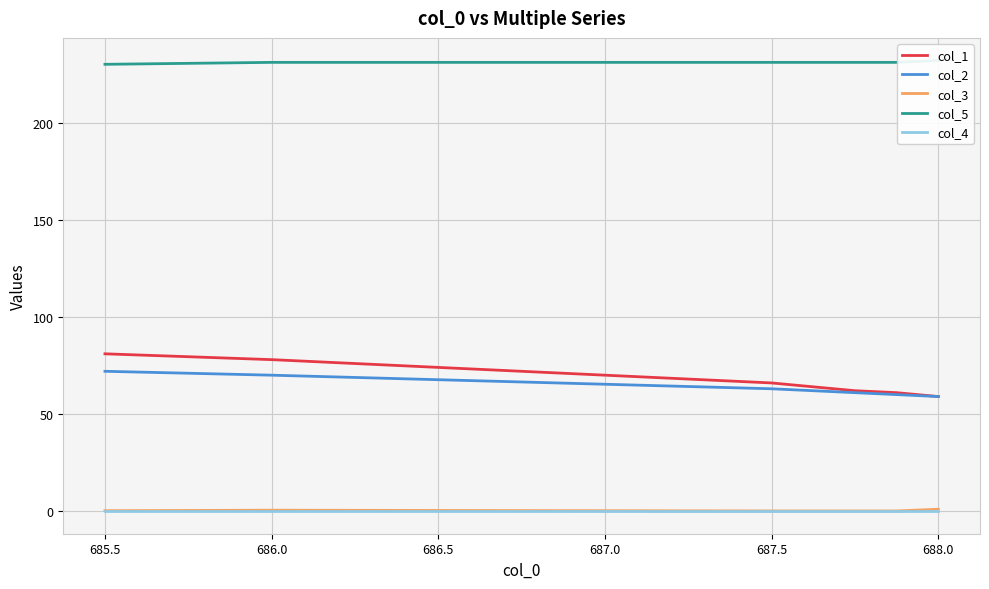

The col_2 series shows 108.0 at 686.0. True or false?

False